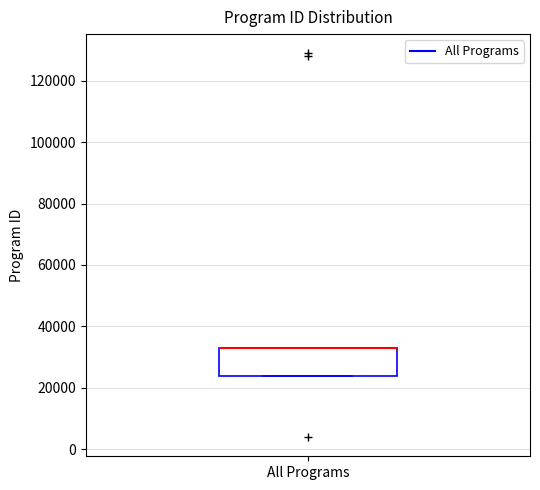

Where is the lower edge of the box for All Programs on the y-axis? The values are not printed on the chart, so give them approximately, as read against the axis.

24000